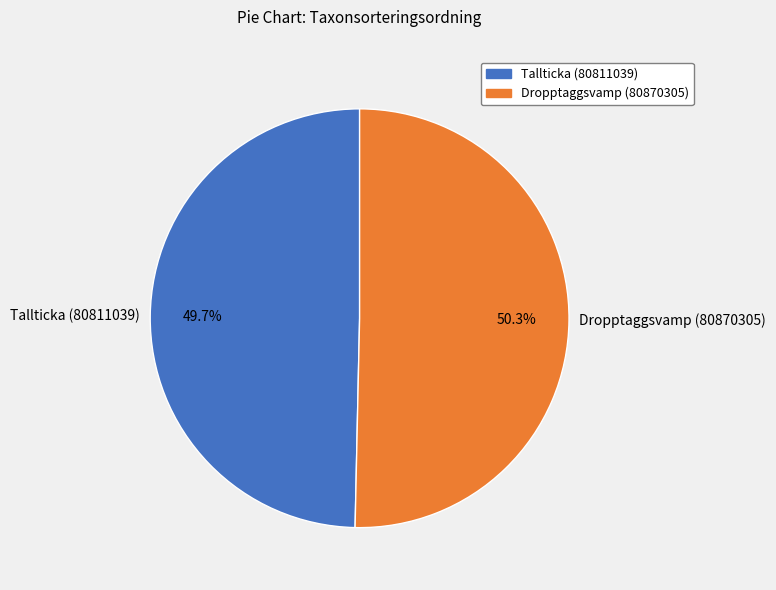

True or false: Dropptaggsvamp (80870305) accounts for 45% of the total.

False